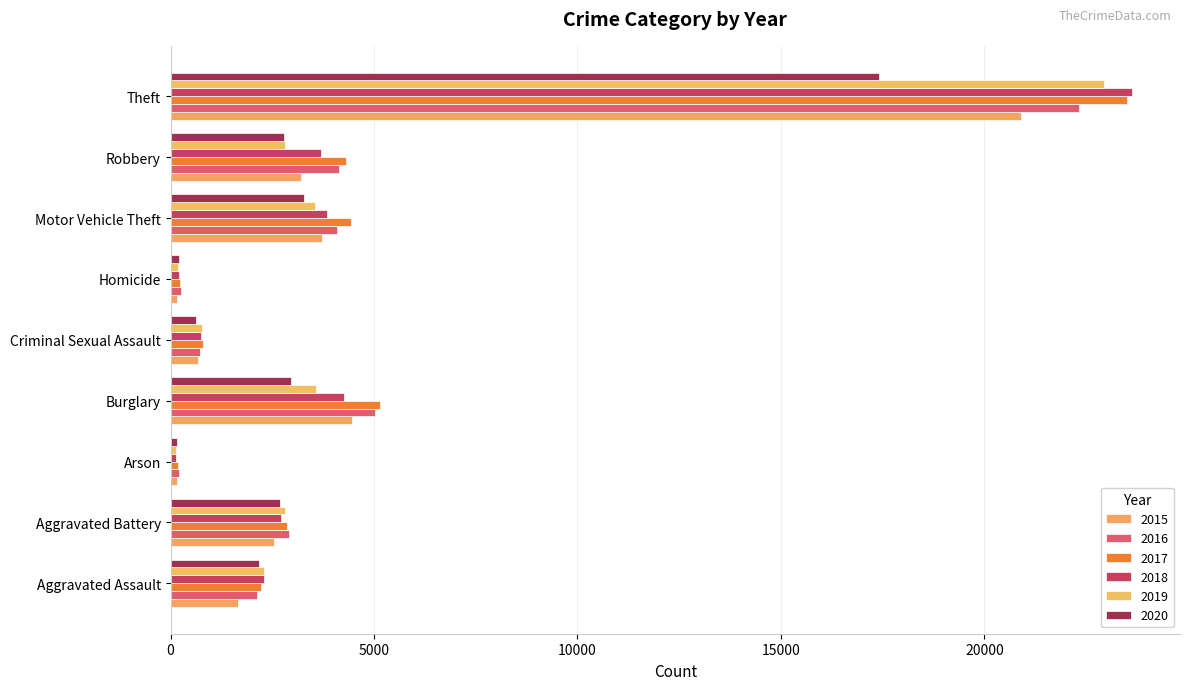

What is the greatest value displayed?

23628